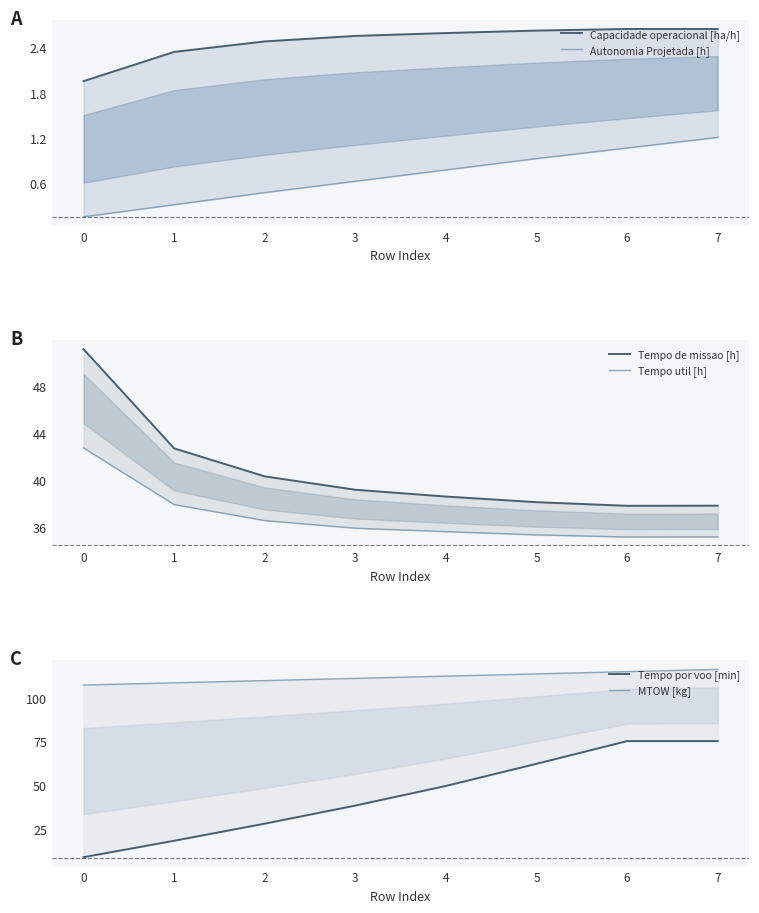

What is the highest value of the Autonomia Projetada [h] series?

1.2